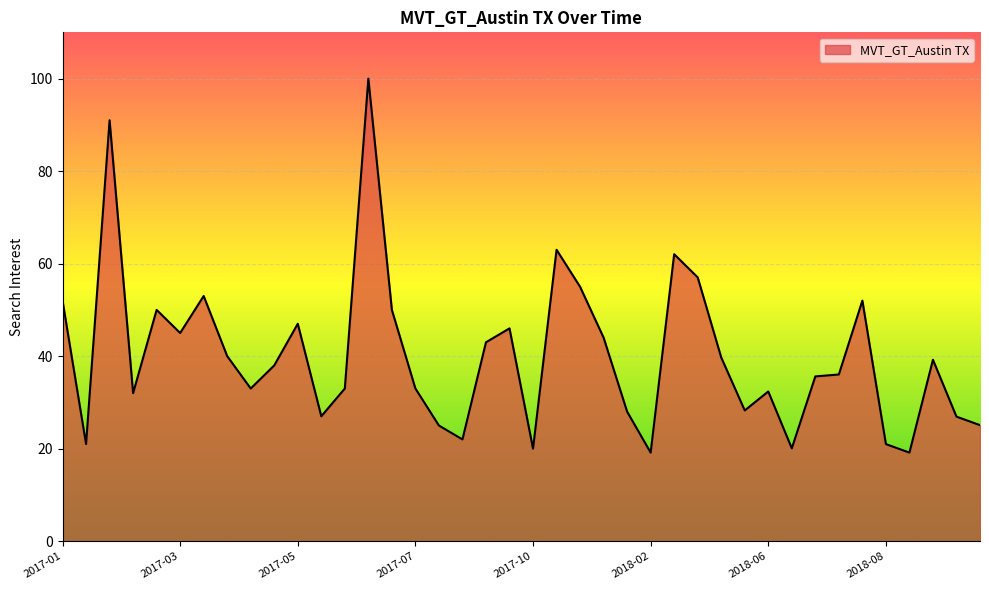

What is the difference between the maximum and minimum values?

80.9